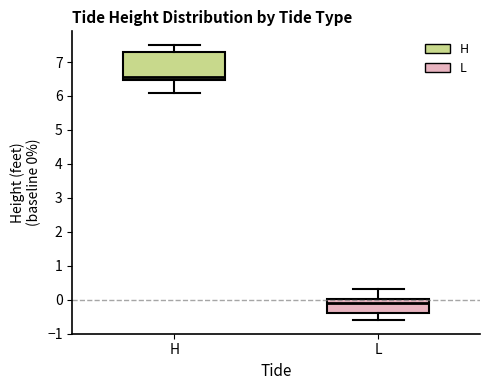

Reading left to right, read every box against the y-axis: the position of its median line, the range the box covers, and the ends of its whiskers. The values are not printed on the chart, so give them approximately, as read against the axis.

H: median 6.6, box 6.5 to 7.3, whiskers 6.1 to 7.5
L: median -0.1, box -0.4 to 0.0, whiskers -0.6 to 0.3